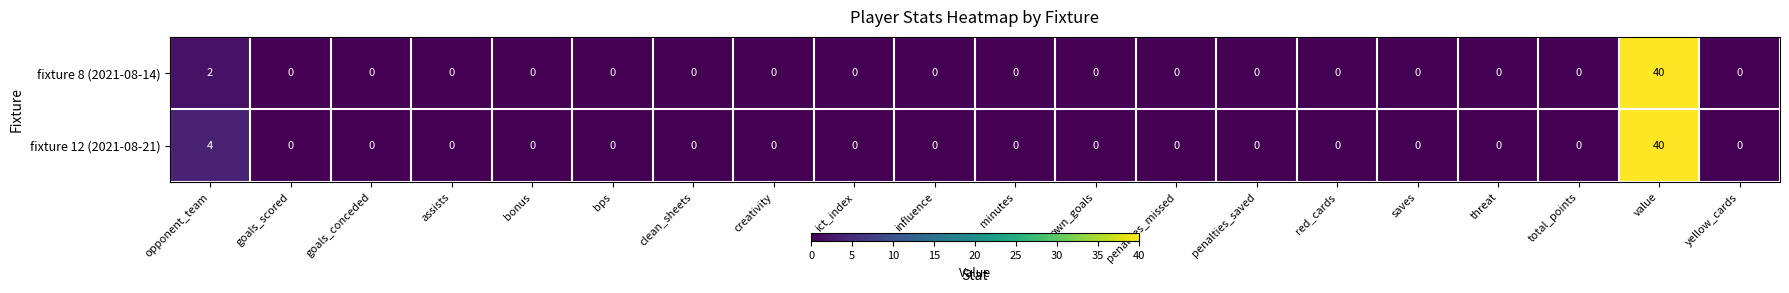

What is the highest value of the fixture 12 (2021-08-21) series?

40